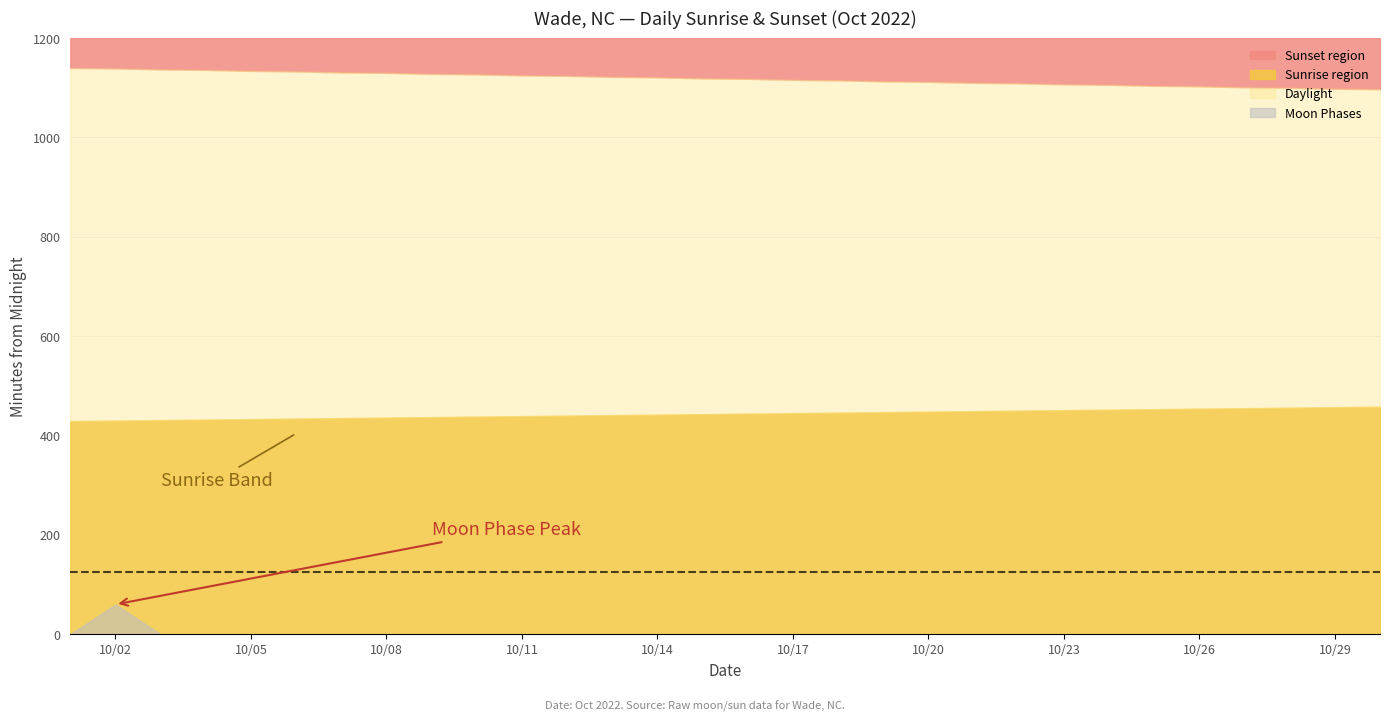

How many data points does each series have?

30